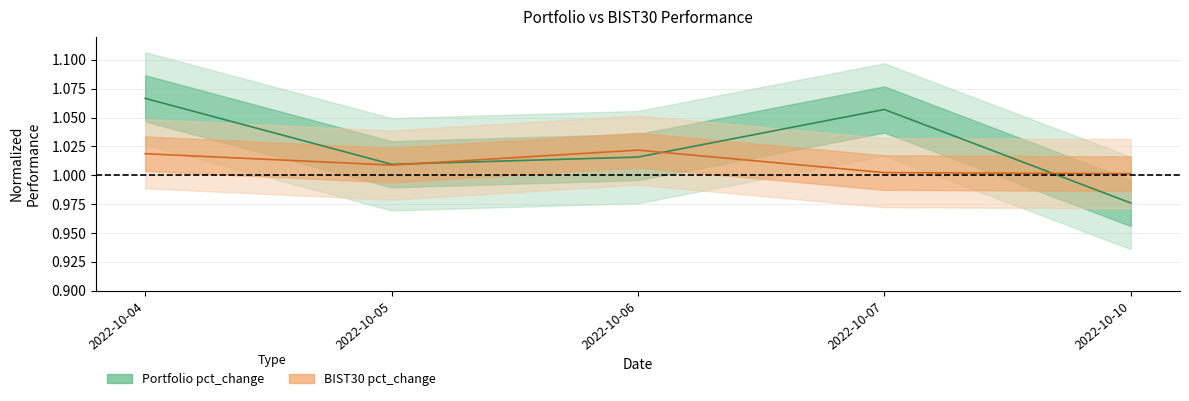

List the labels in order of BIST30 pct_change value, largest first.

2022-10-06, 2022-10-04, 2022-10-05, 2022-10-07, 2022-10-10